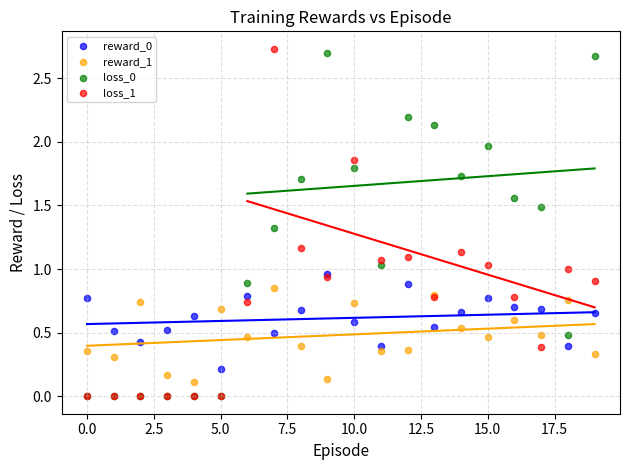

What are all the series names shown in the legend?

reward_0, reward_1, loss_0, loss_1